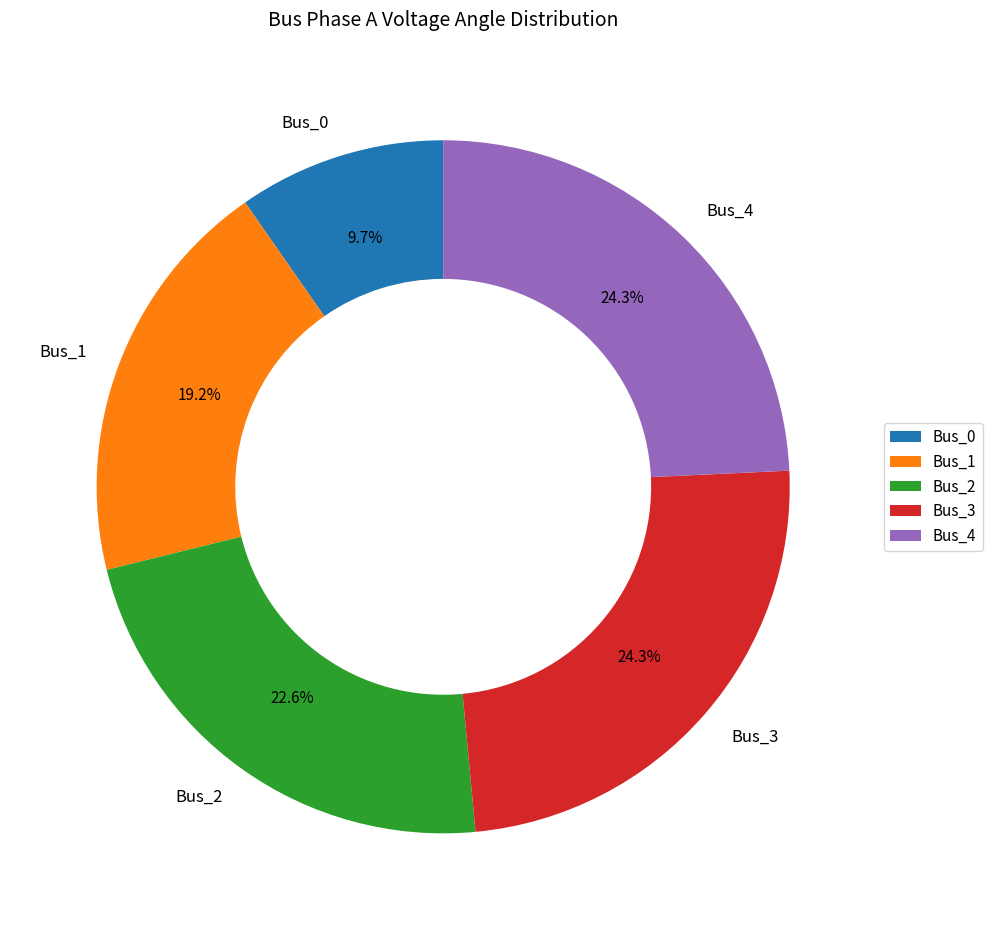

Which slice is the smallest?

Bus_0